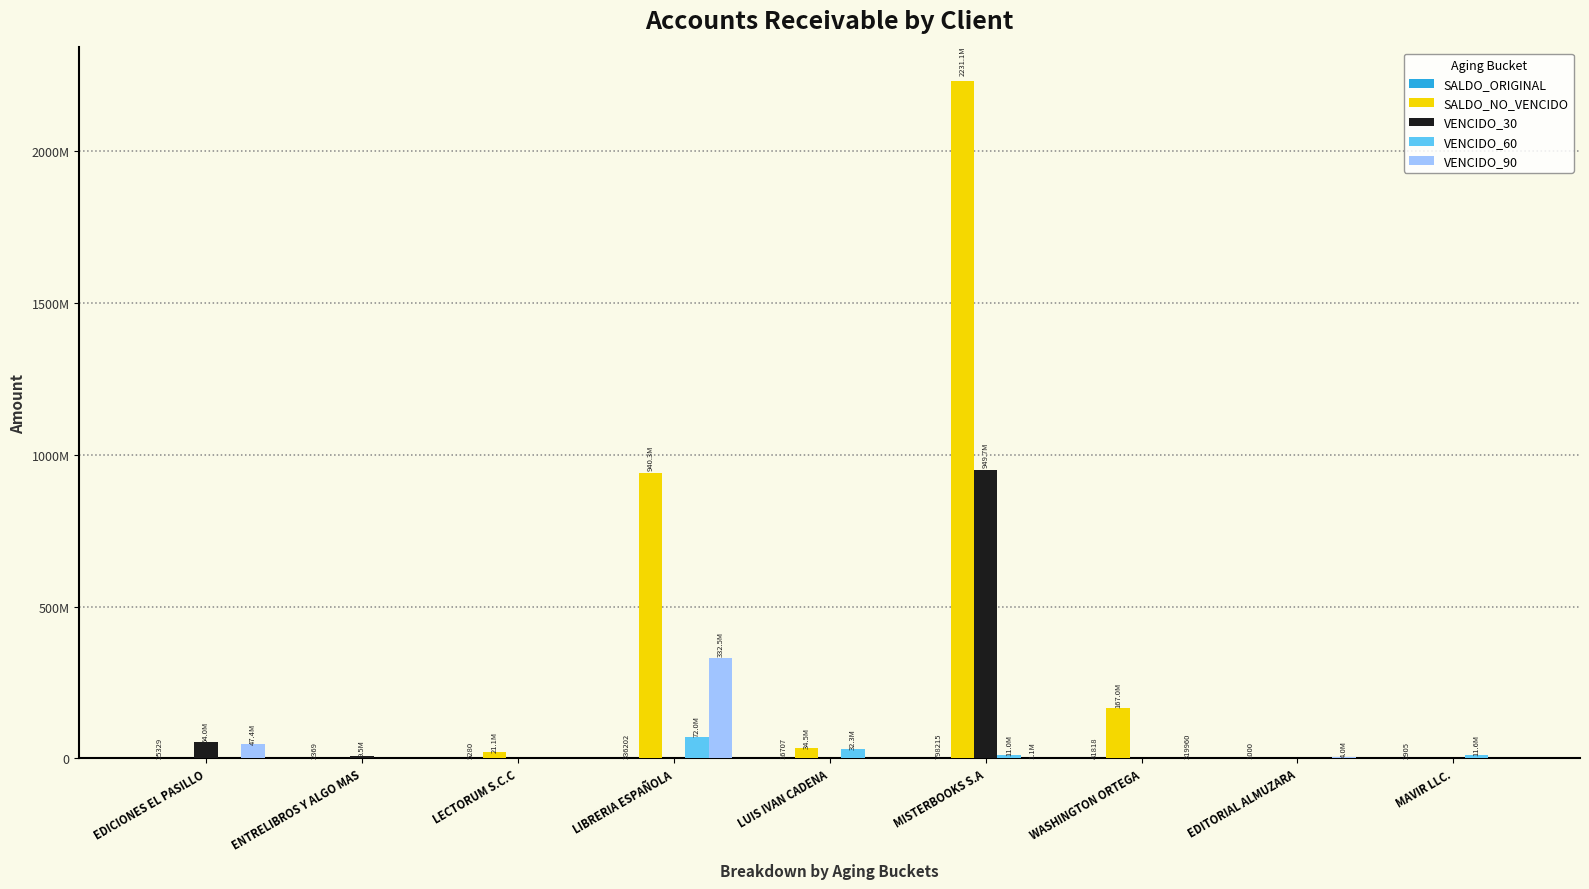

What position from the left is EDICIONES EL PASILLO?

1